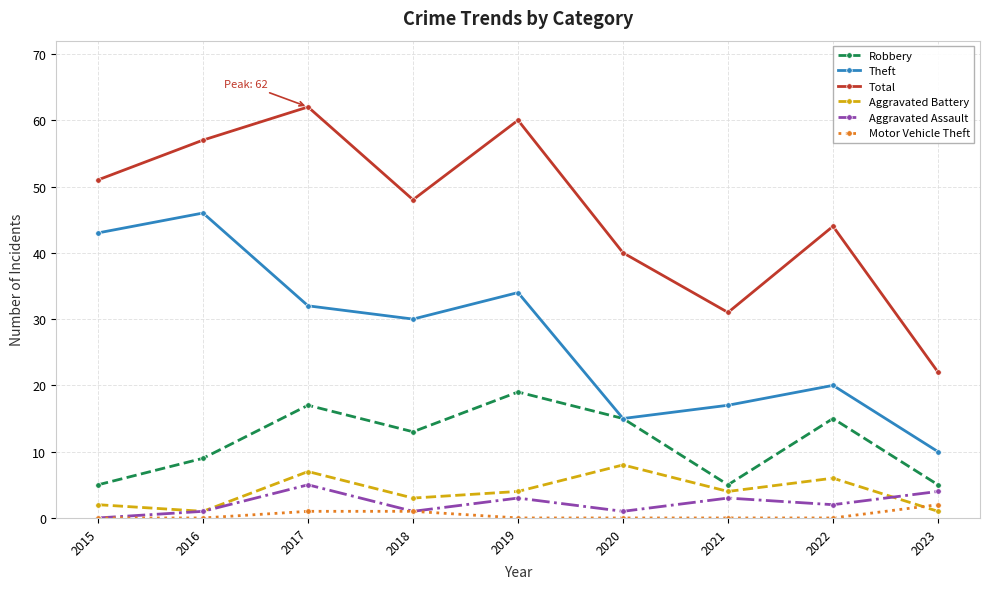

What is the spread (max minus min) of values at 2015?

51